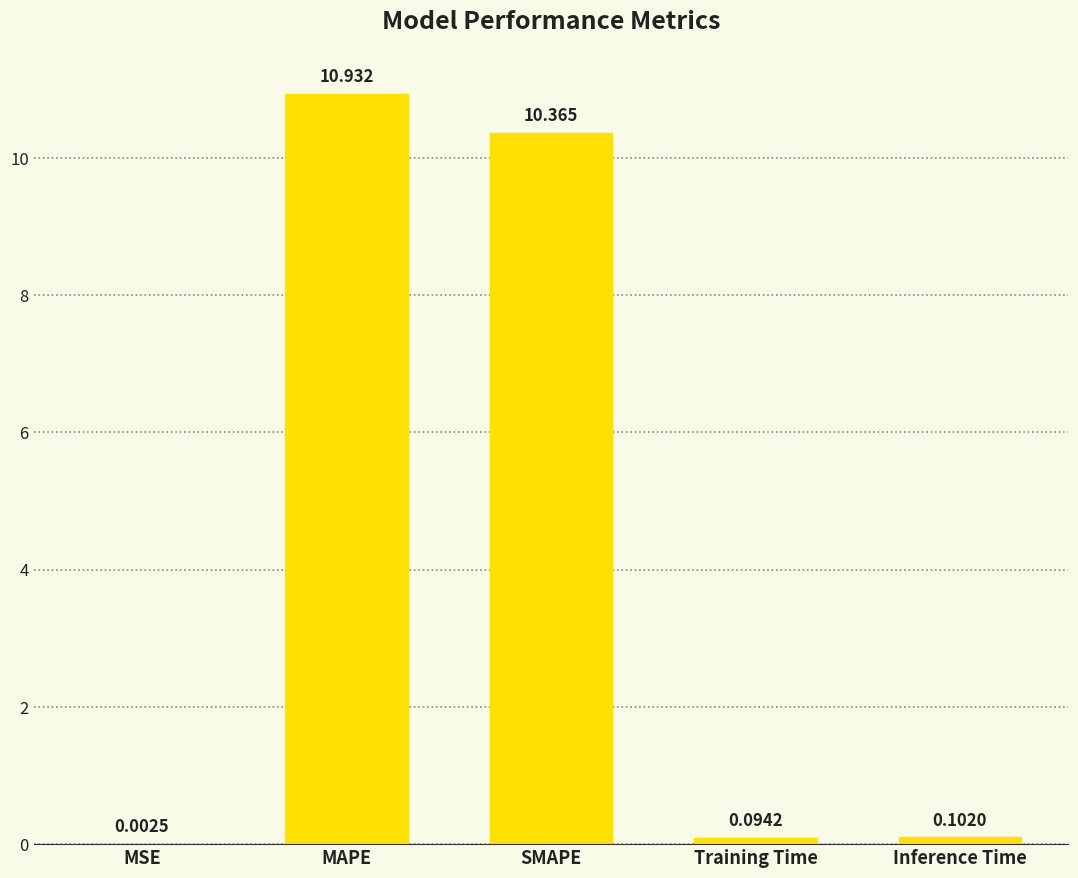

Does the chart contain stacked bars?

No